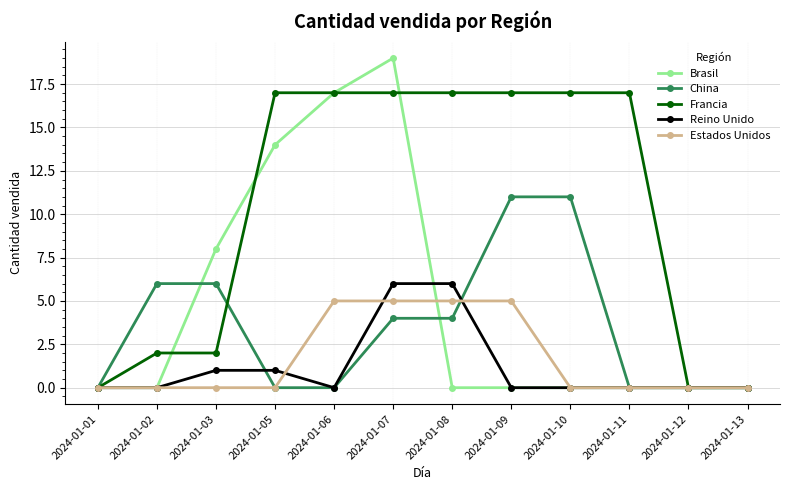

Rank the series by their maximum value, from lowest to highest.

Estados Unidos, Reino Unido, China, Francia, Brasil